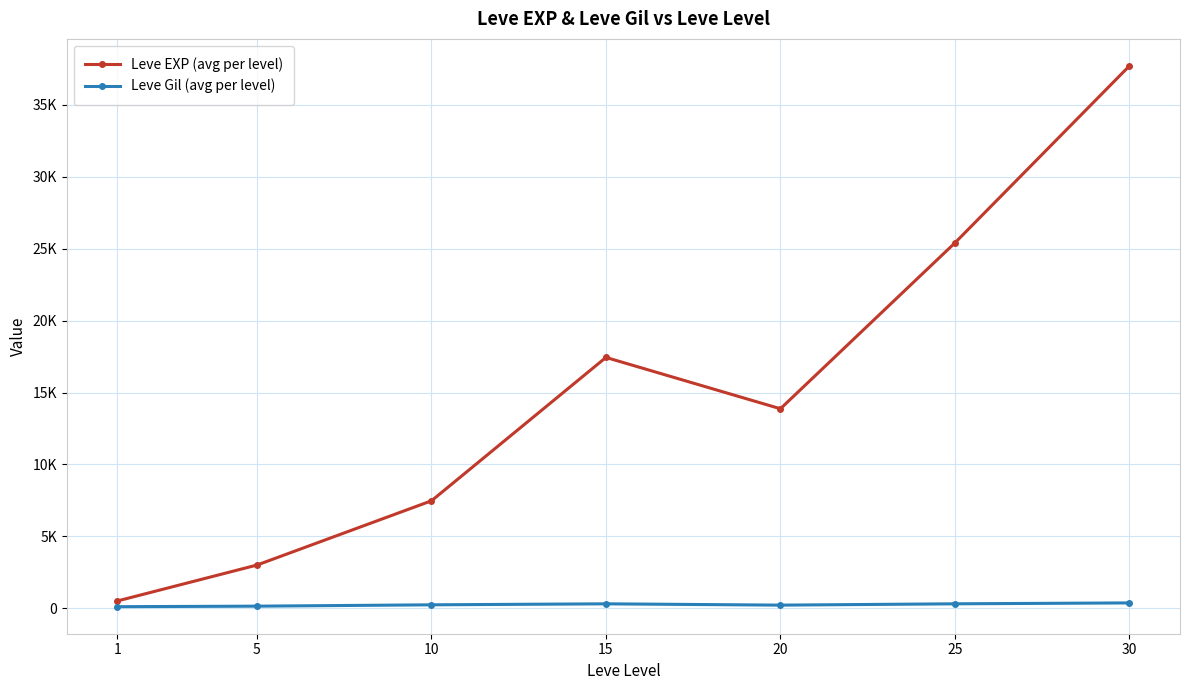

What is the difference between the Leve Gil (avg per level) values at 10 and 1?

129.5